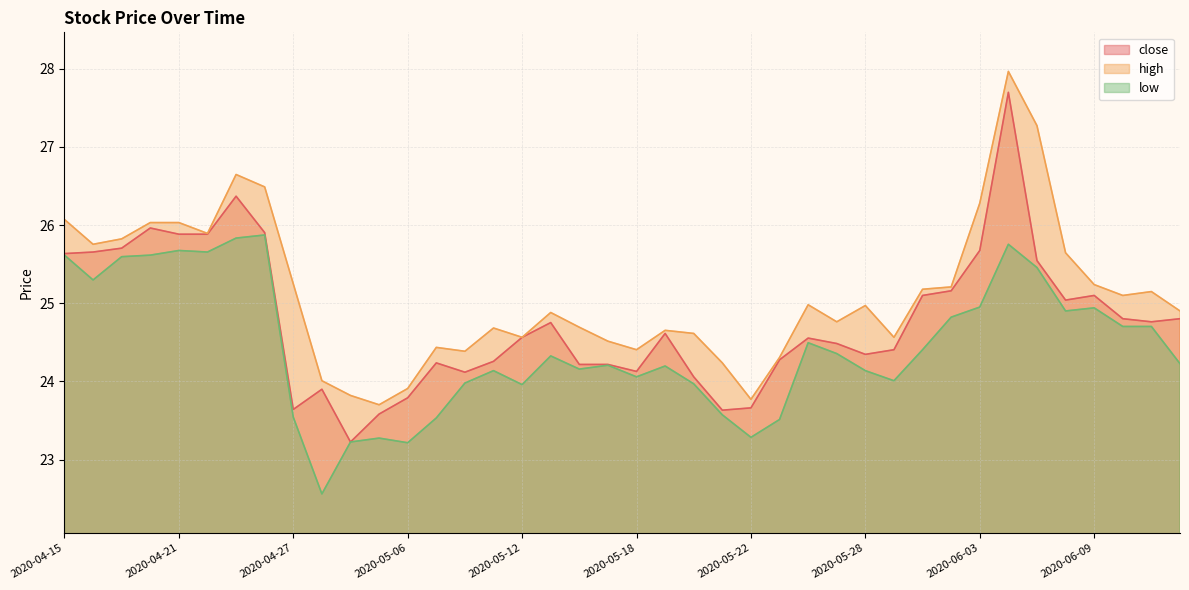

What is the label of the 32nd point from the right?

2020-04-27